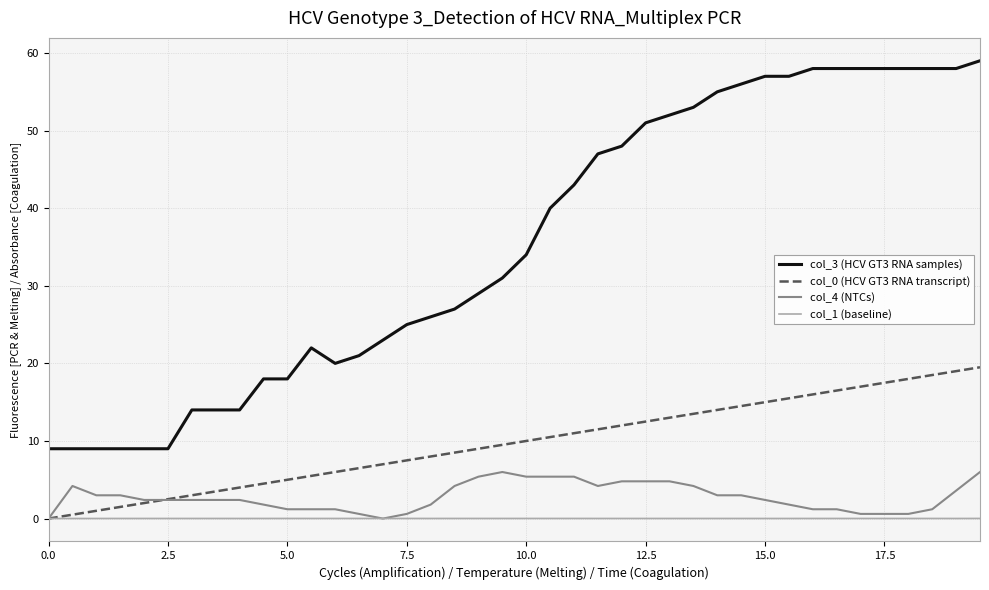

What is the highest value of the col_0 (HCV GT3 RNA transcript) series?

19.5